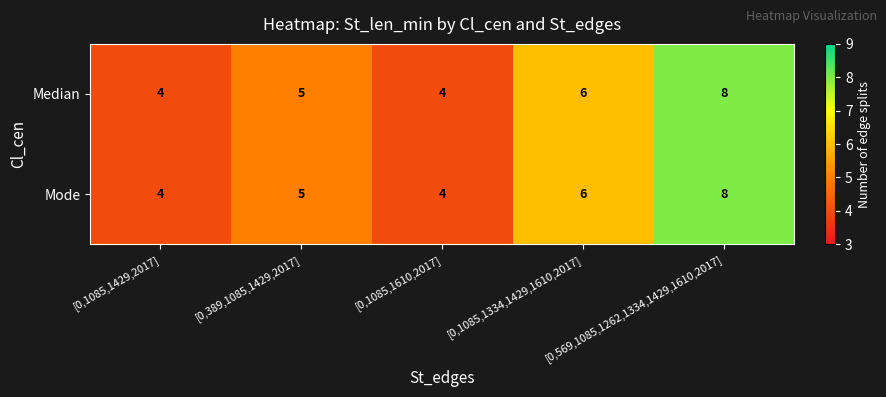

Which category has the highest value across all series?

[0,569,1085,1262,1334,1429,1610,2017]